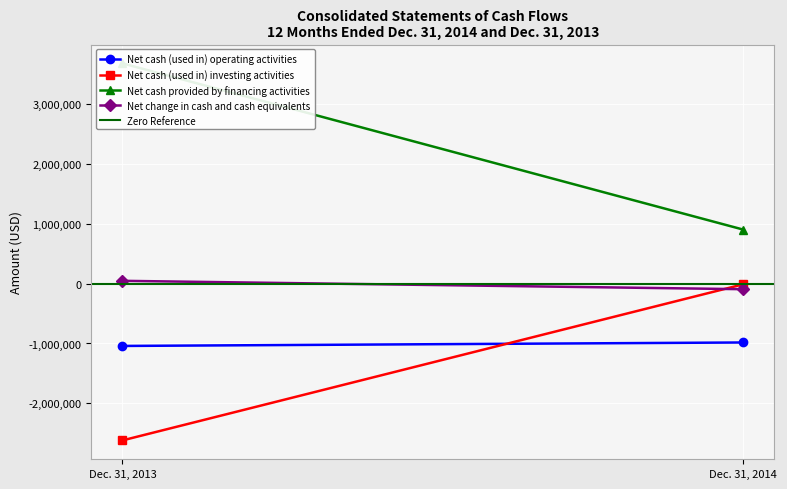

What is the value of the Net cash (used in) investing activities point at the 1st from the left?

-2619519